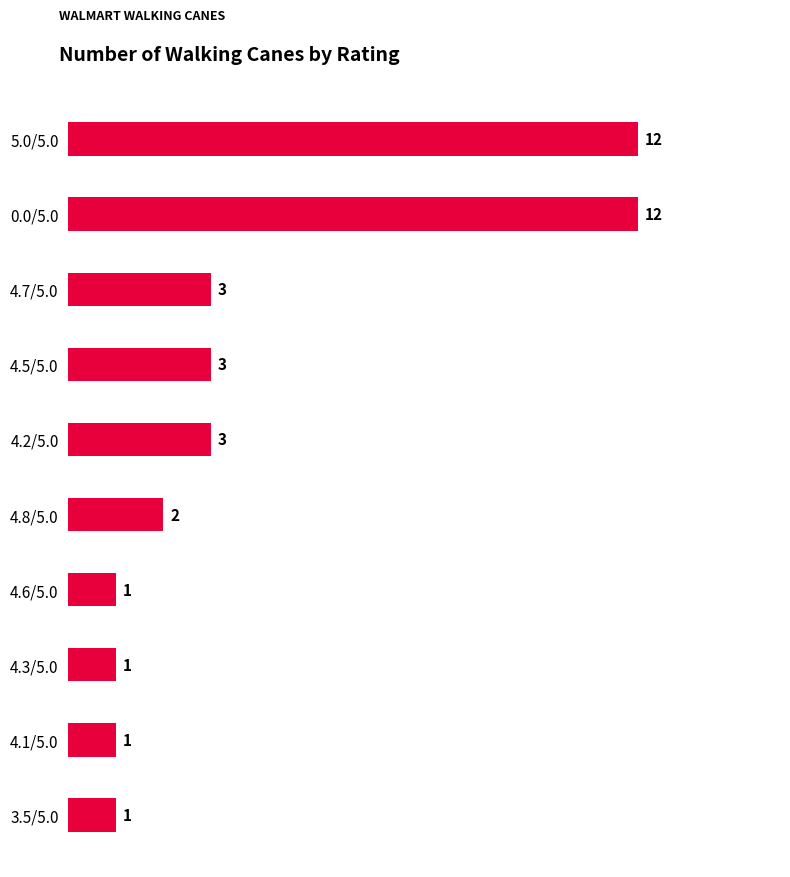

How many categories are shown in the chart?

10